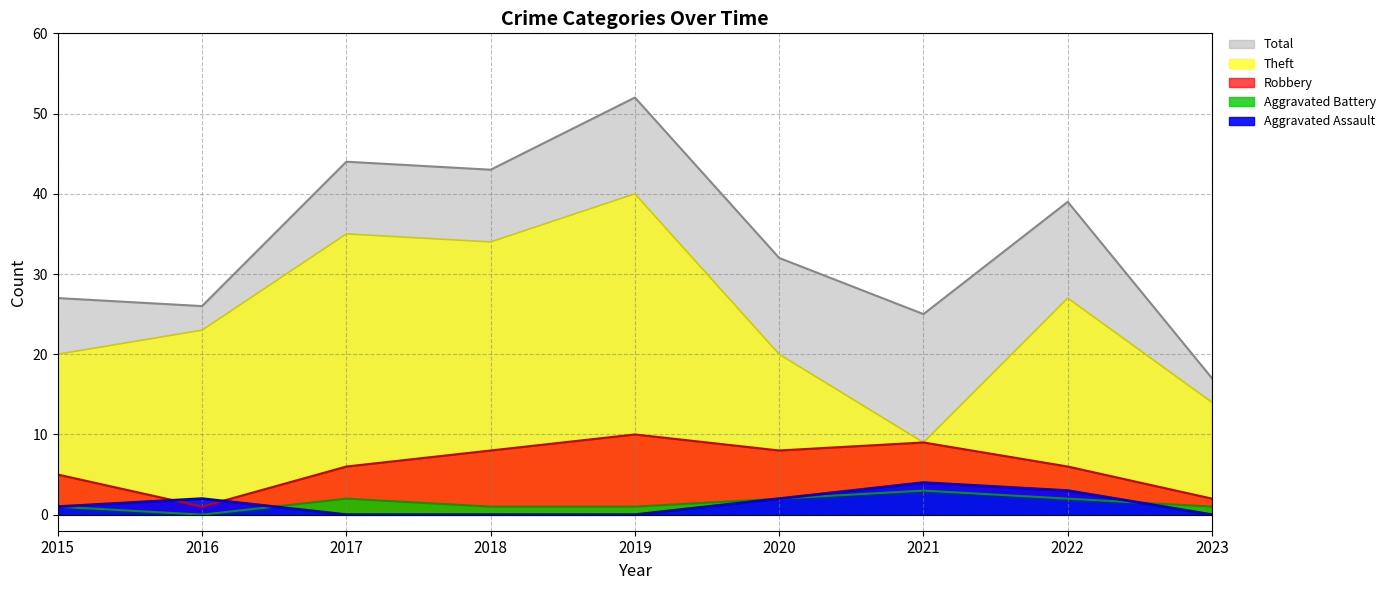

What is the spread (max minus min) of values at 2019?

52